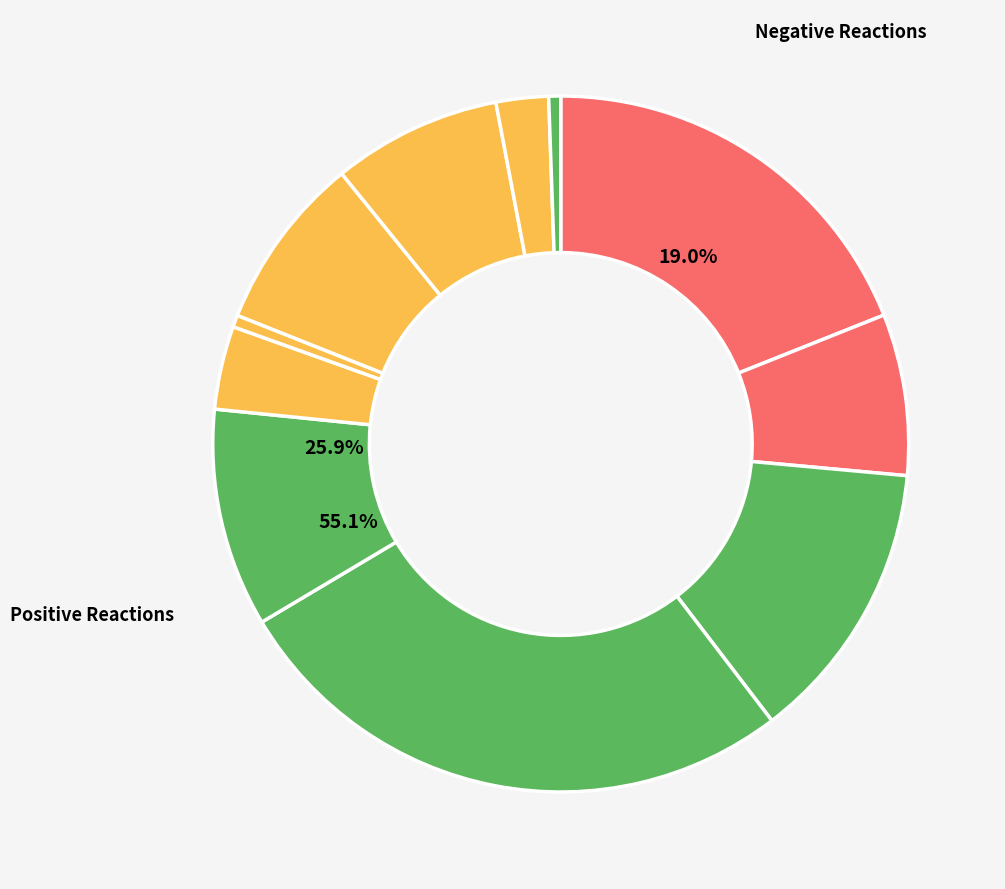

Is it true that WN is 8% of the pie?

True